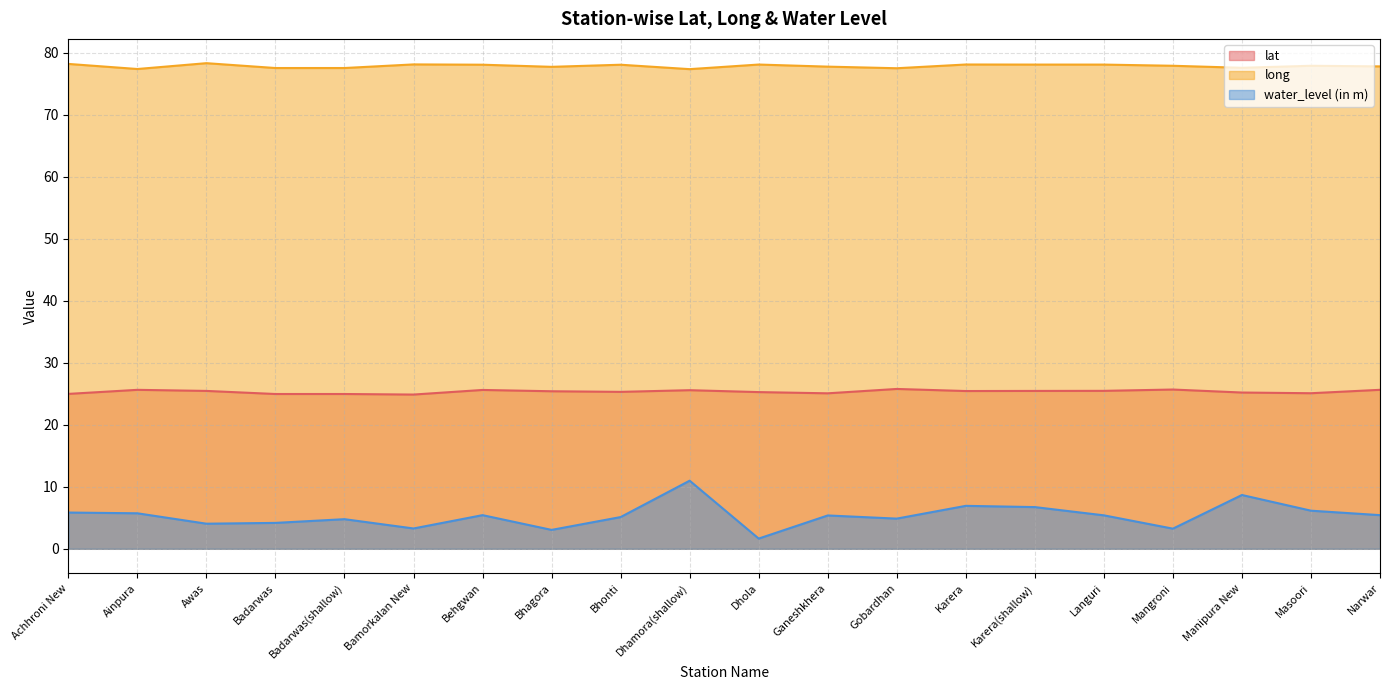

What are all the series names shown in the legend?

lat, long, water_level (in m)